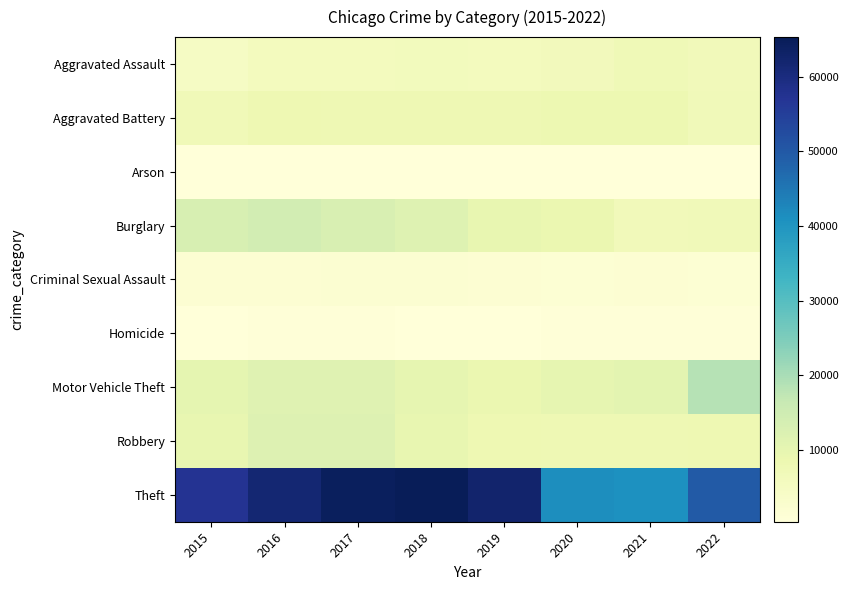

Reading left to right, what are all the values shown in this chart?

Aggravated Assault: 2015=4480	2016=5712	2017=5793	2018=6001	2019=5840	2020=6263	2021=7242	2022=6655
Aggravated Battery: 2015=7018	2016=8085	2017=7845	2018=7735	2019=7857	2020=8319	2021=8347	2022=6955
Arson: 2015=448	2016=515	2017=444	2018=373	2019=376	2020=589	2021=527	2022=384
Burglary: 2015=13184	2016=14289	2017=13001	2018=11746	2019=9639	2020=8755	2021=6658	2022=6842
Criminal Sexual Assault: 2015=1665	2016=1817	2017=1939	2018=1969	2019=1871	2020=1447	2021=1676	2022=1591
Homicide: 2015=496	2016=786	2017=672	2018=589	2019=498	2020=787	2021=803	2022=648
Motor Vehicle Theft: 2015=10068	2016=11286	2017=11380	2018=9983	2019=8977	2020=9952	2021=10595	2022=18463
Robbery: 2015=9638	2016=11960	2017=11880	2018=9679	2019=7994	2020=7856	2021=7920	2022=8028
Theft: 2015=57350	2016=61618	2017=64380	2018=65283	2019=62480	2020=41304	2021=40762	2022=49594